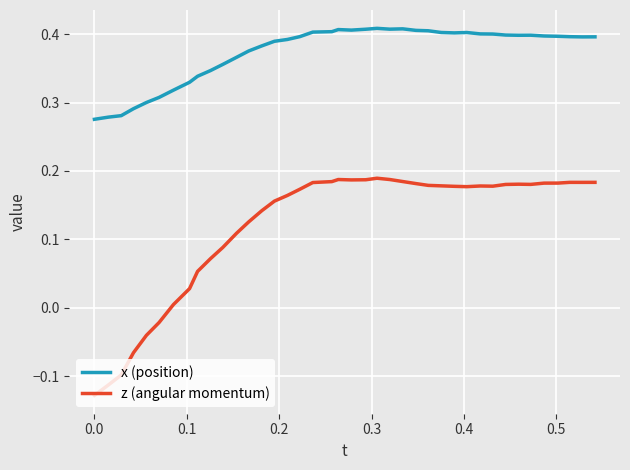

Count the number of categories in the chart.

40